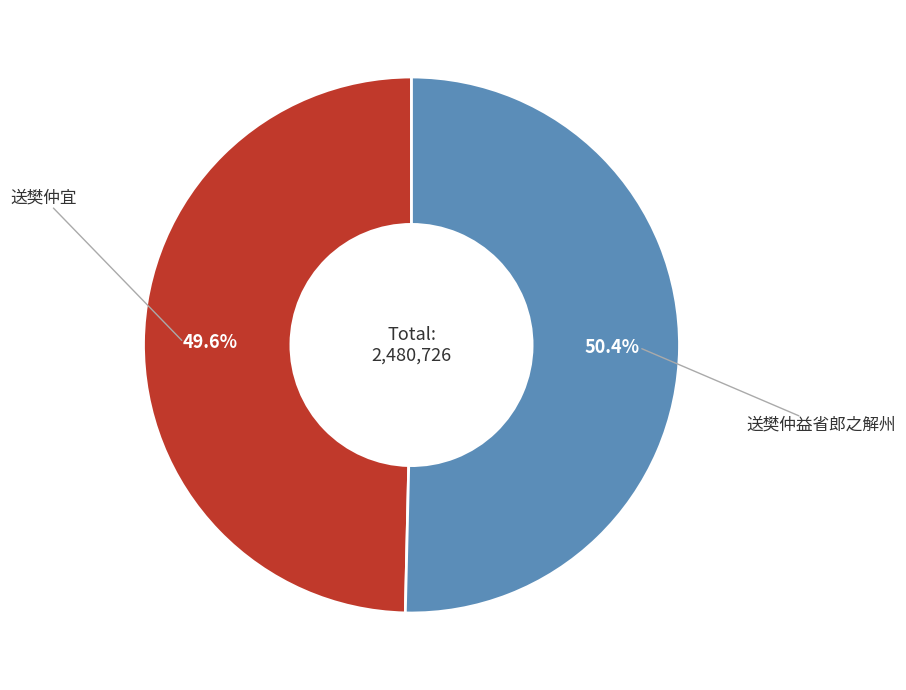

How many slices are in this pie chart?

2